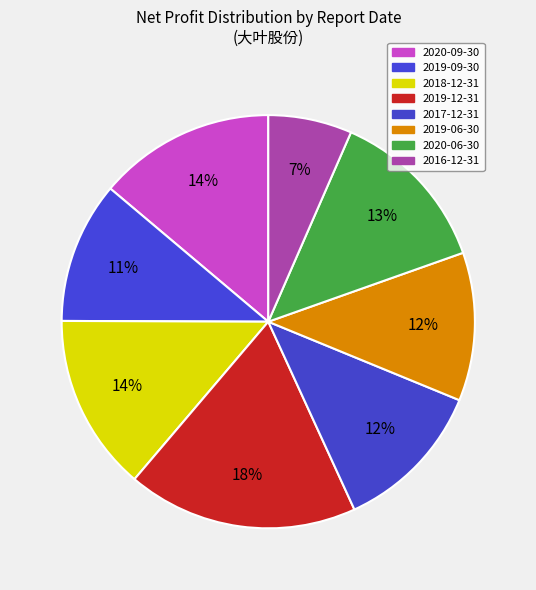

How many segments does this pie chart have?

8